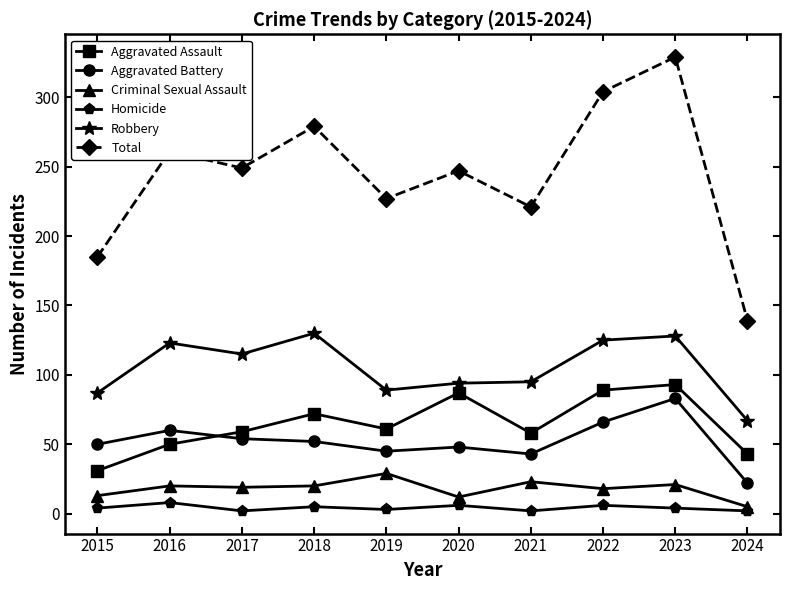

Rank the series at 2021 from lowest to highest value.

Homicide, Criminal Sexual Assault, Aggravated Battery, Aggravated Assault, Robbery, Total